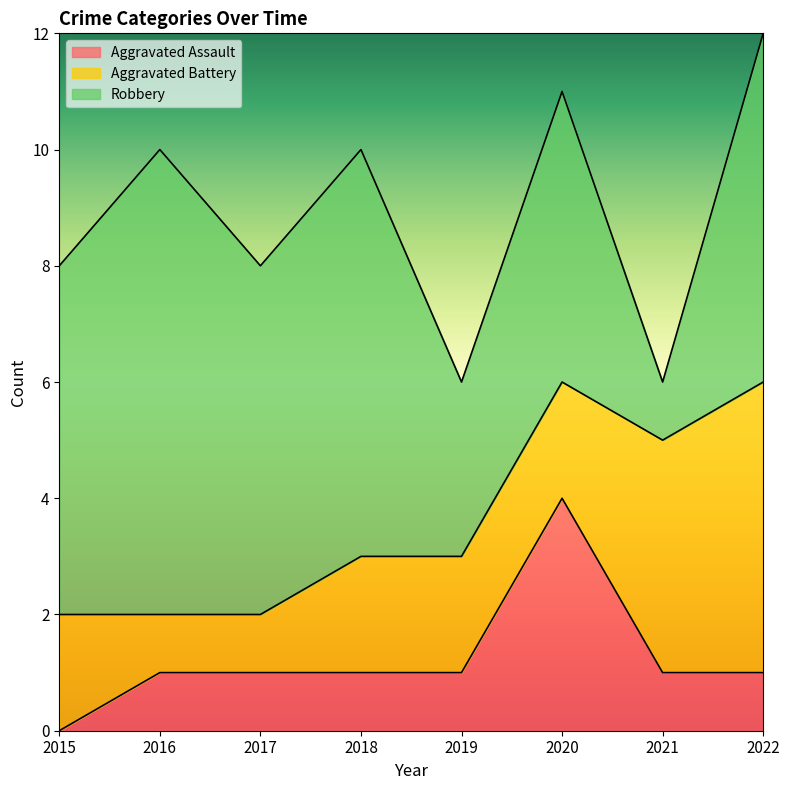

What is the value of the Aggravated Battery point at the 2nd from the left?

1